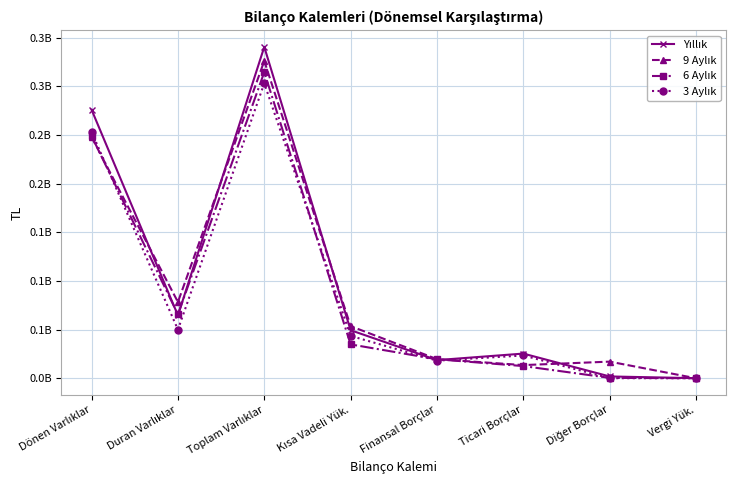

Is this an area chart (filled region under the line)?

No